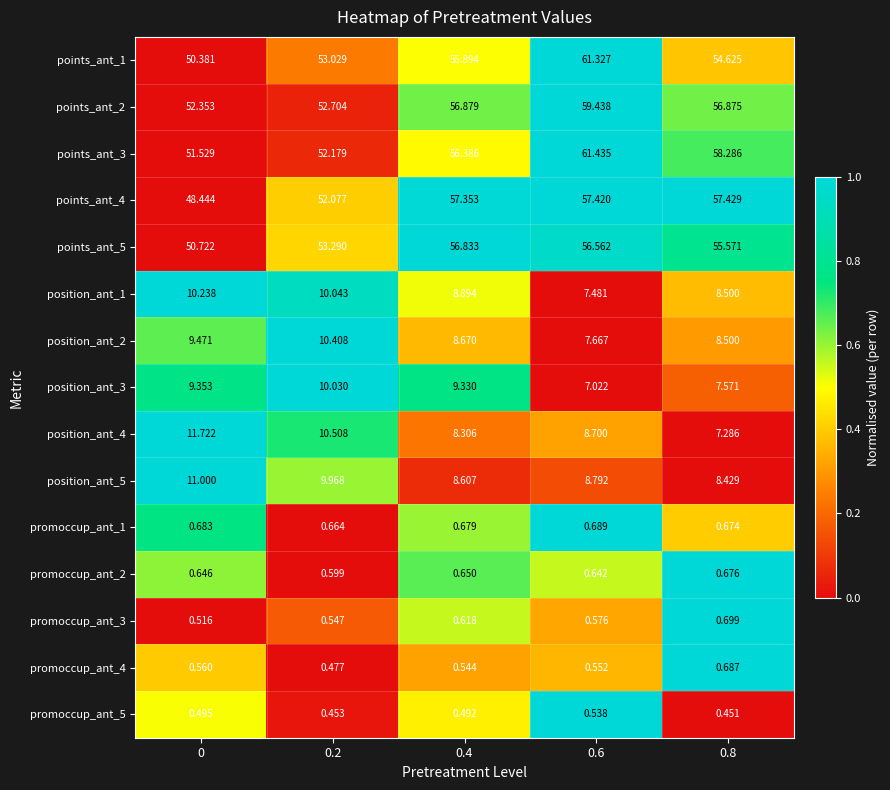

How many data points does each series have?

5